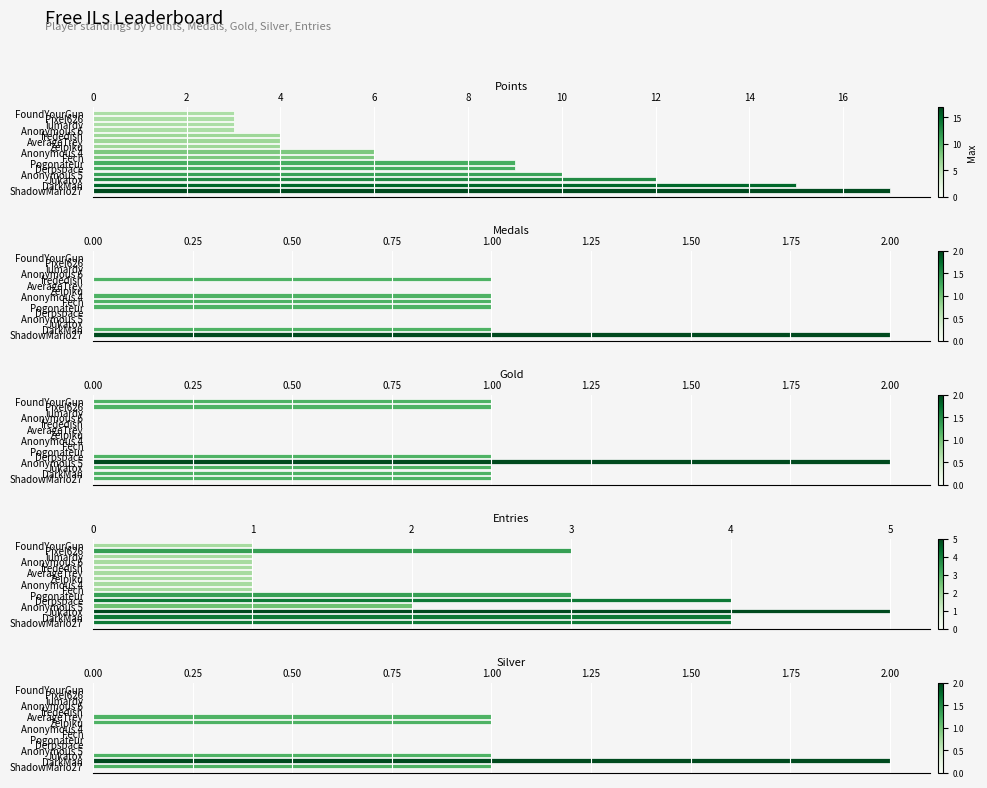

How many data points in Silver are above 0?

5